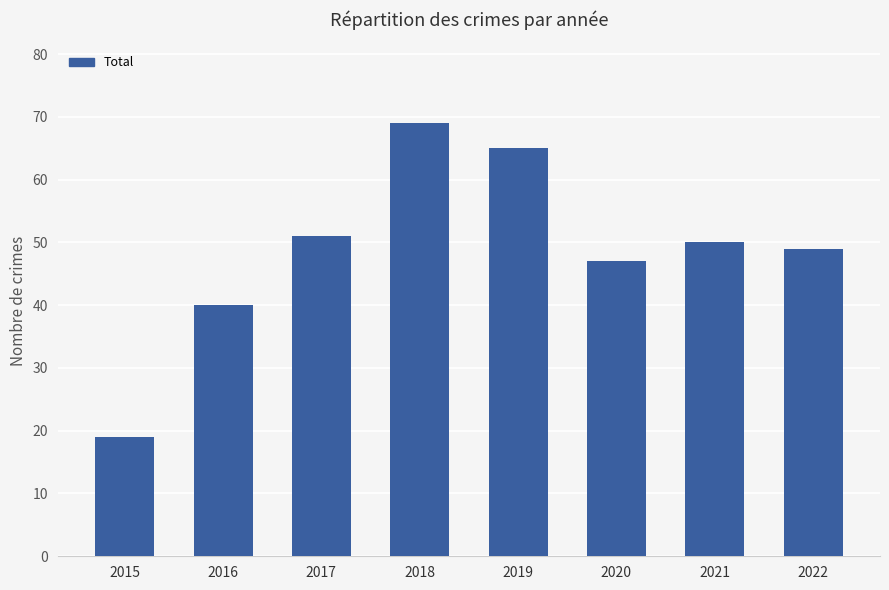

At which category does the chart reach its peak across all series?

2018